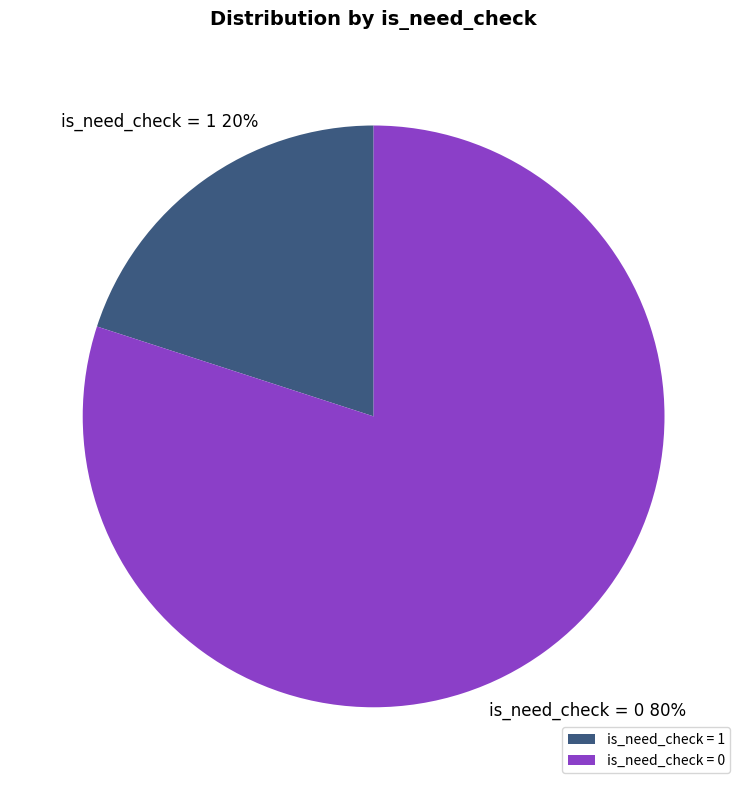

How many segments does this pie chart have?

2